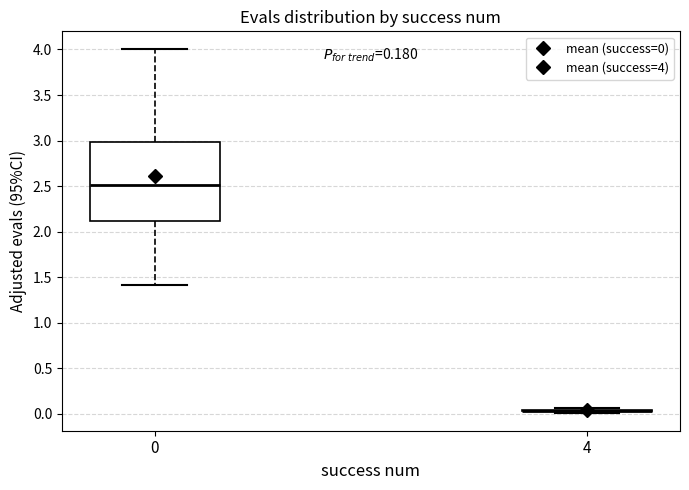

Comparing the boxes themselves (not the whiskers), which one is the tallest?

0